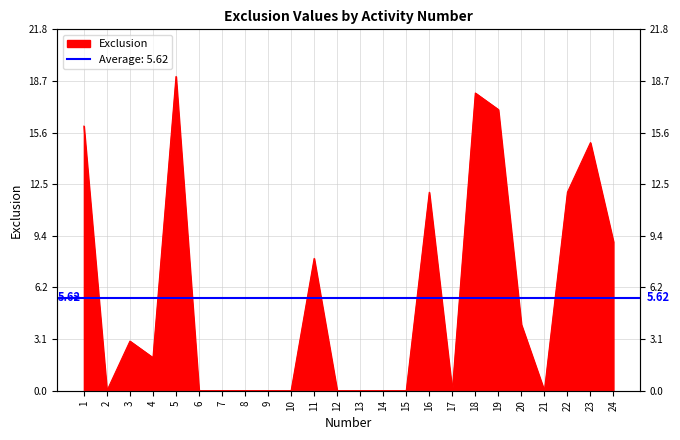

True or false: the data shows 24 at 19.

False